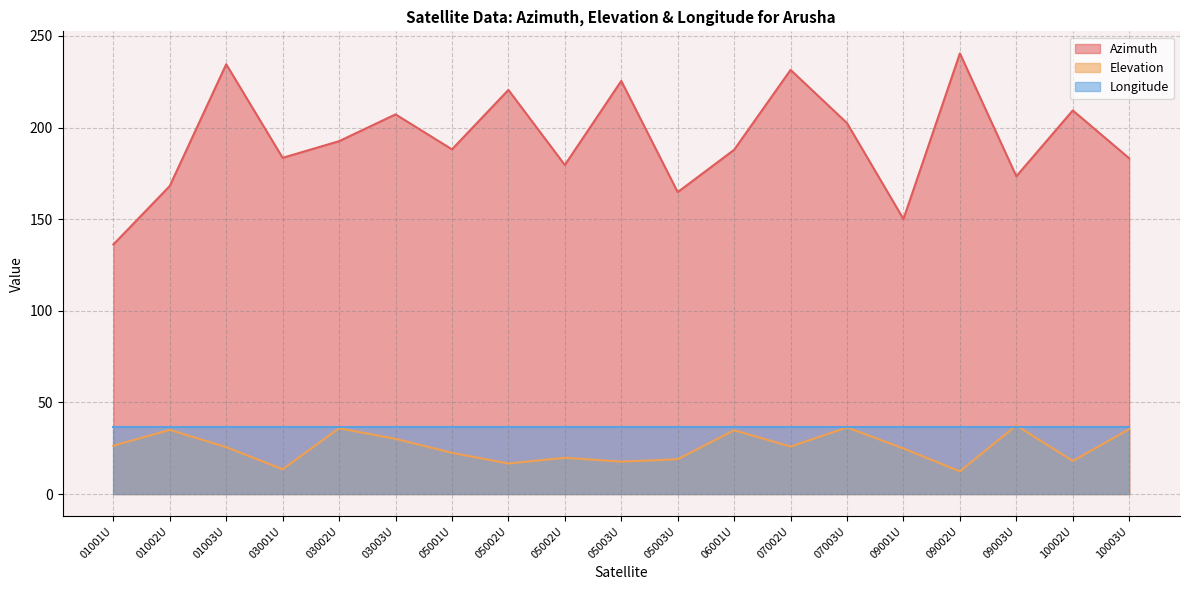

At which label does Azimuth reach its minimum?

01001U